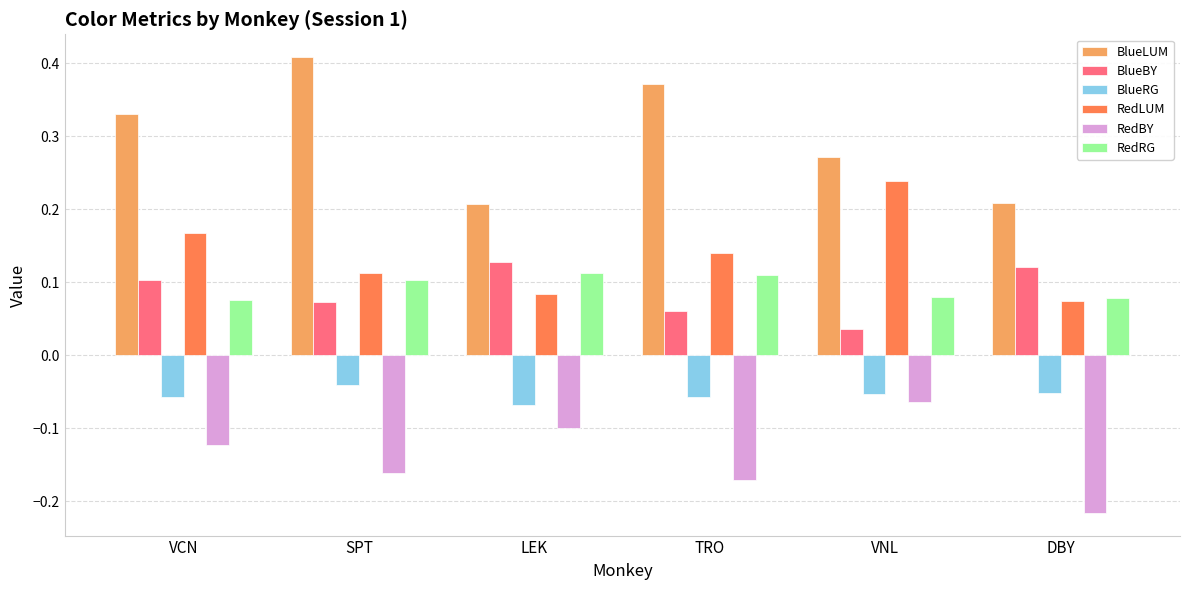

What is the label of the 5th bar from the left?

VNL